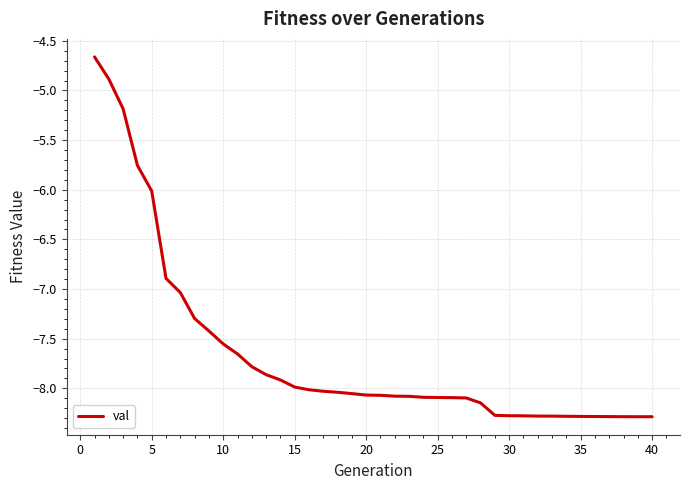

What is the greatest value displayed?

-4.7